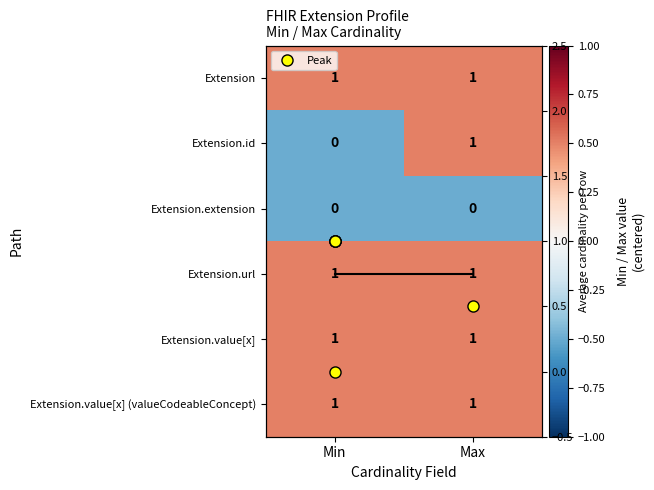

Which series has the largest total across all categories?

Extension